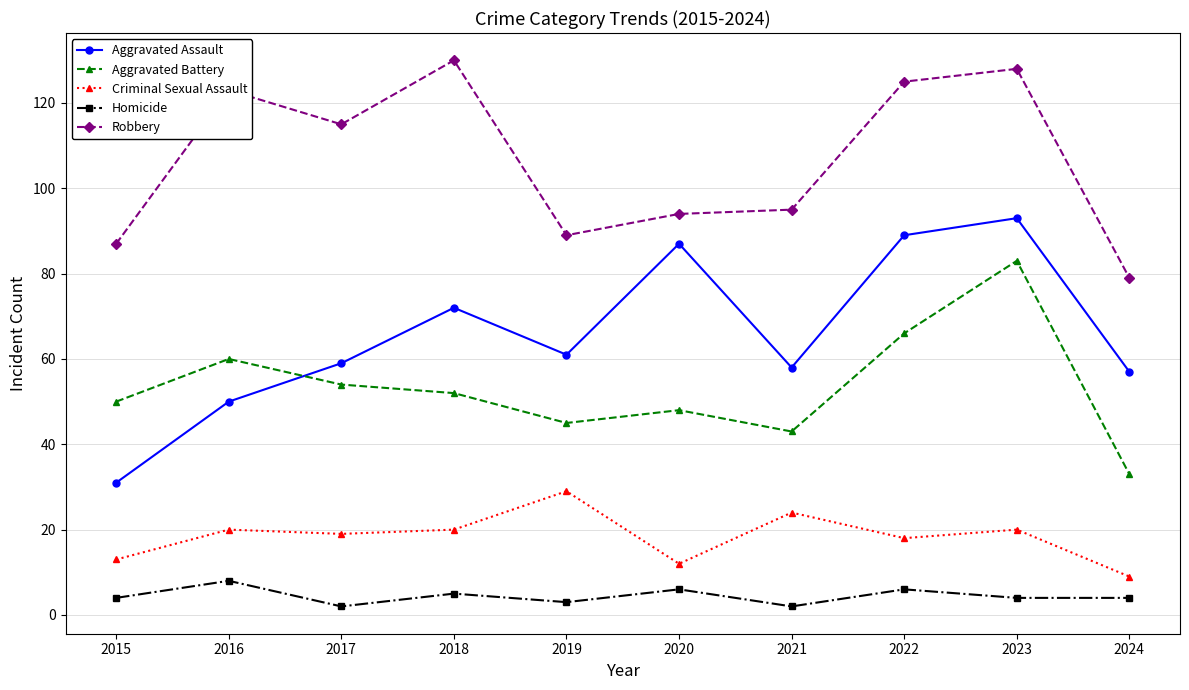

At which label does Criminal Sexual Assault reach its minimum?

2024